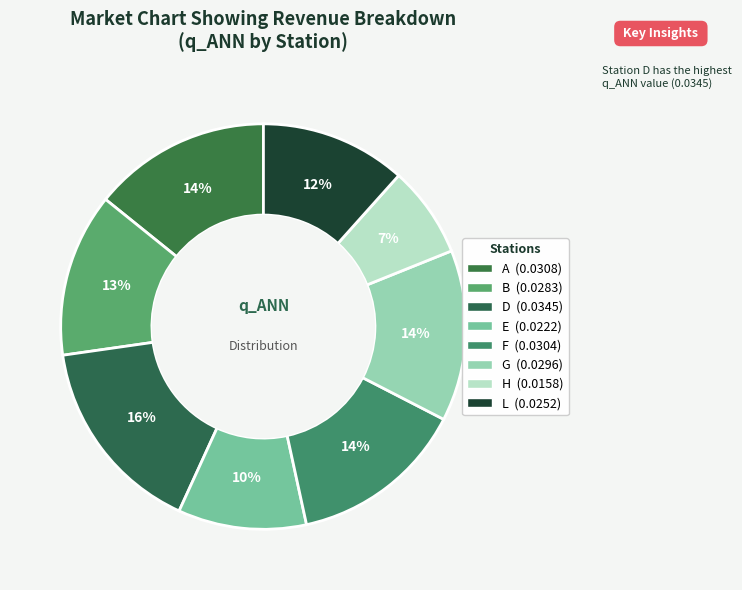

Does any single category account for the majority?

No